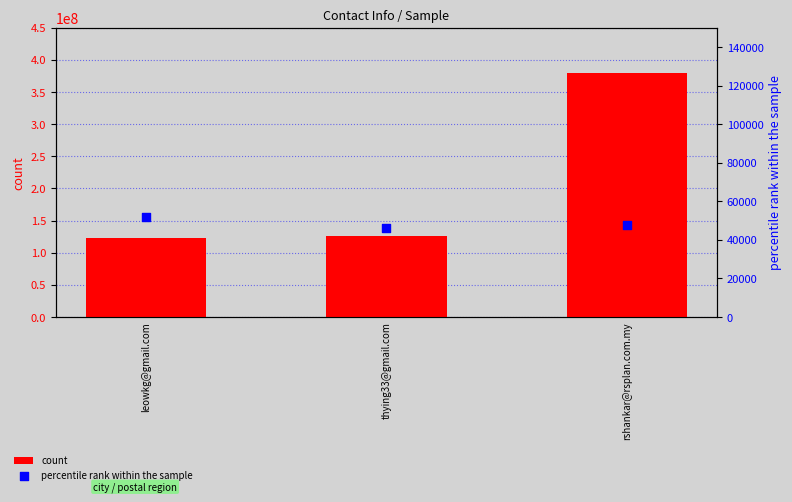

Which series contains the highest Y value?

count